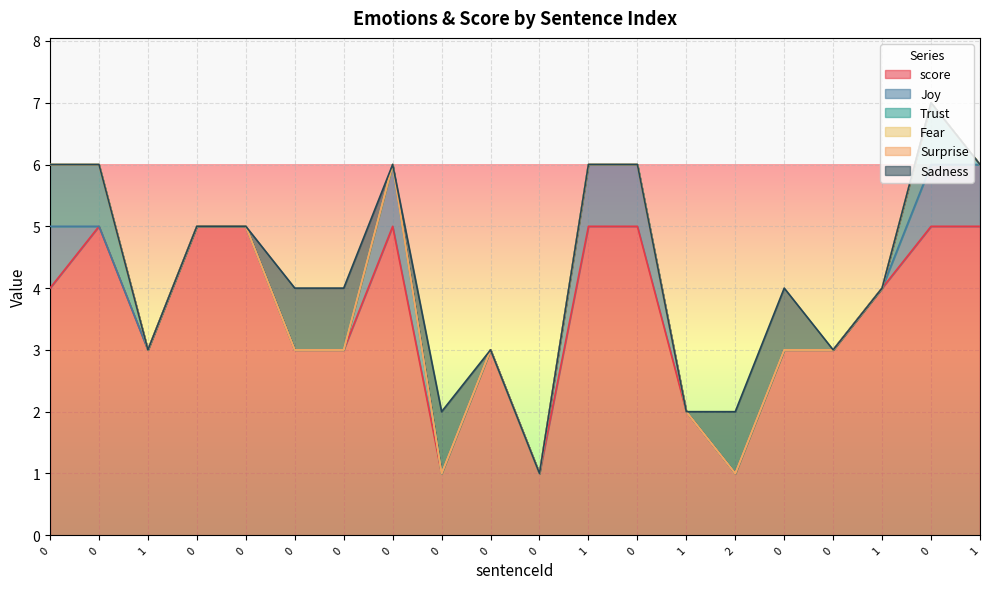

How many Joy values are between 0 and 1?

20